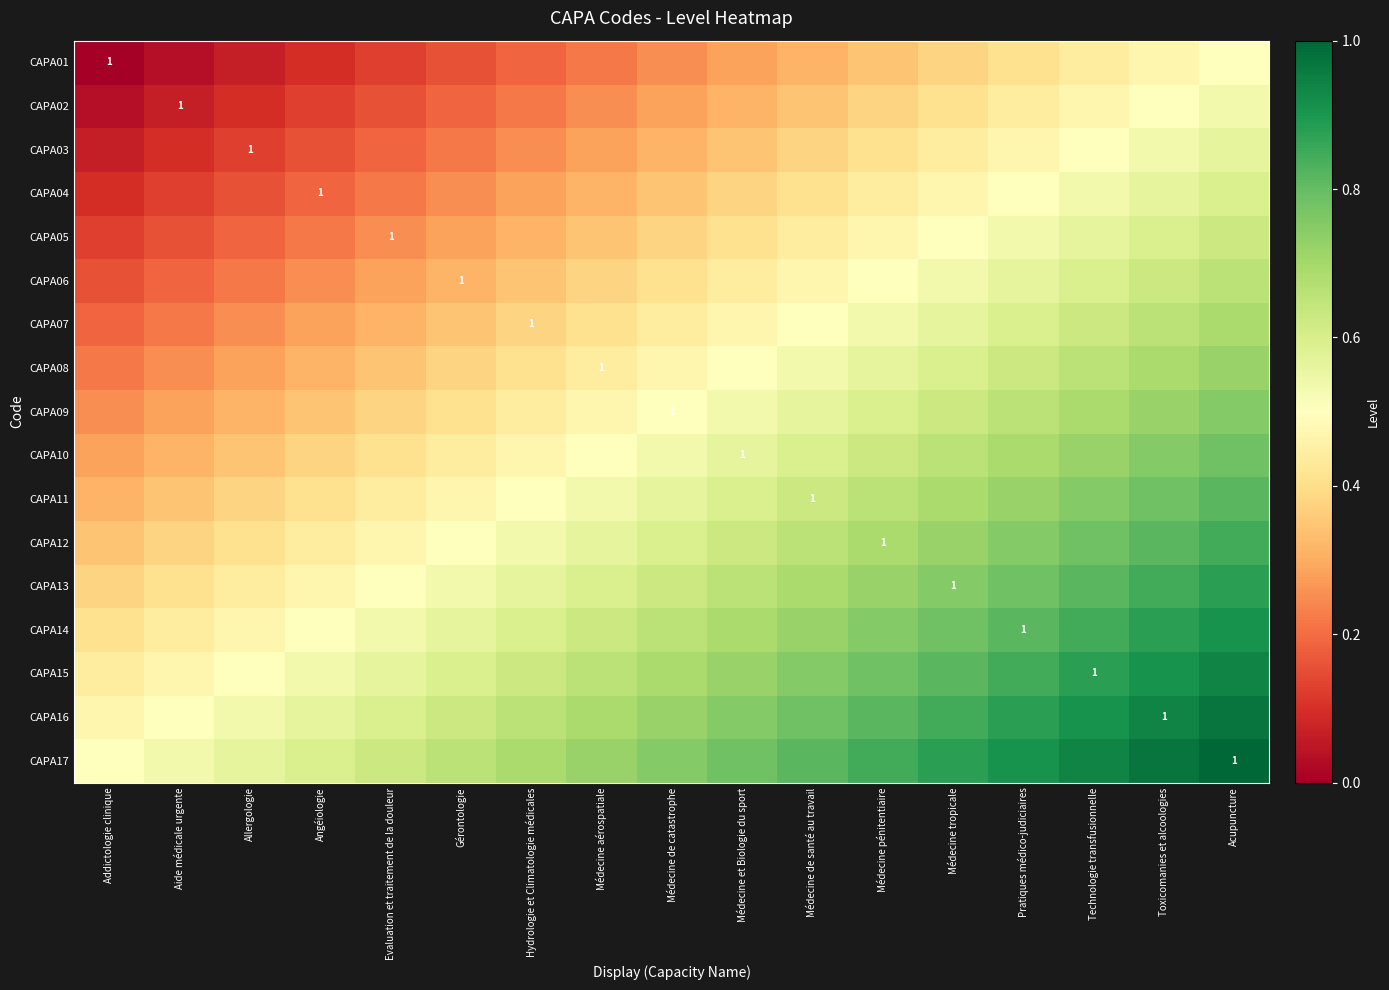

At which label does CAPA12 reach its peak?

Acupuncture